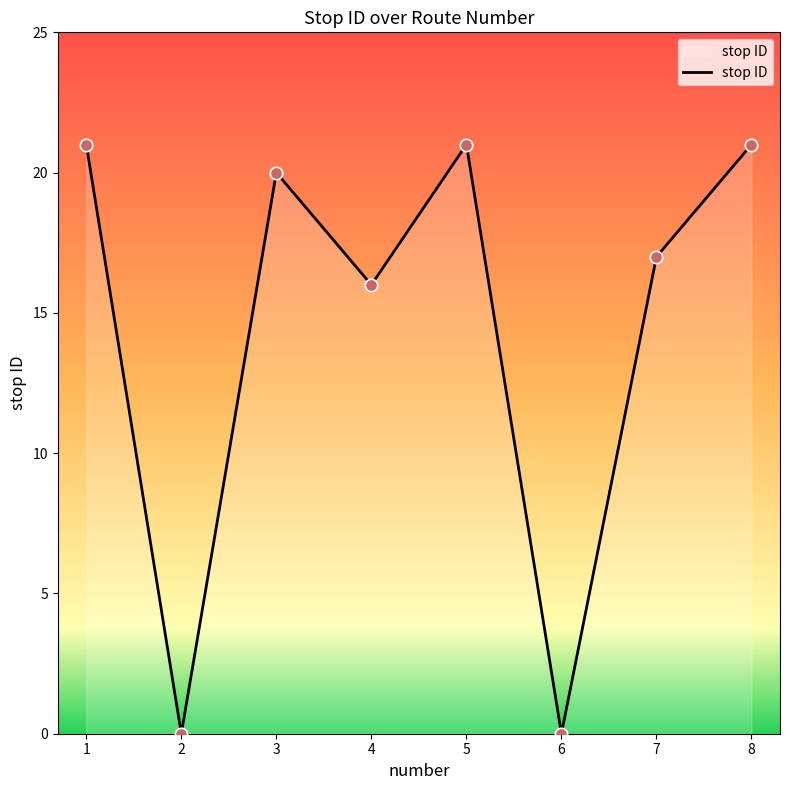

What is the ratio of the value at 8 to the value at 7?

1.2